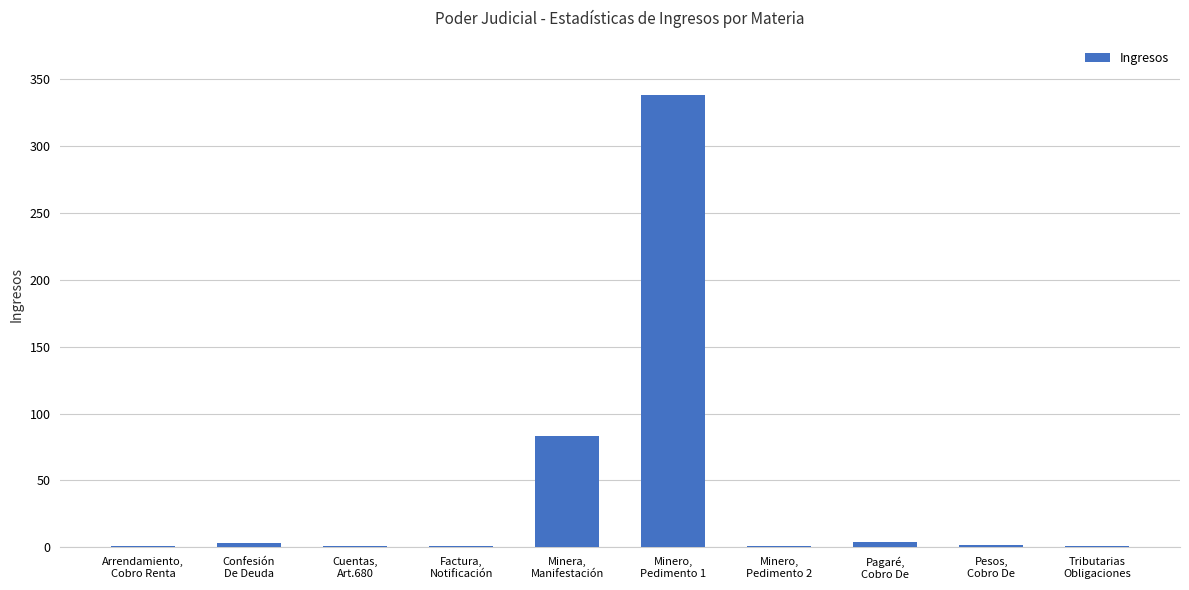

What is the sum of all values?

435